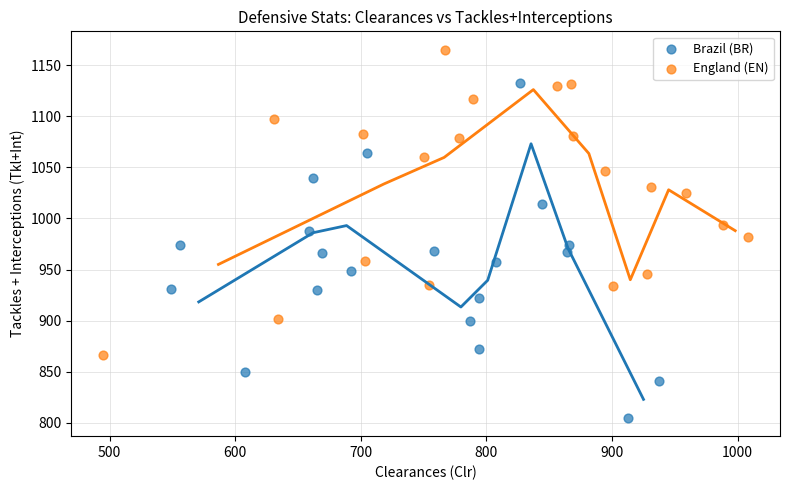

Which series reaches the minimum Y coordinate?

Brazil (BR)